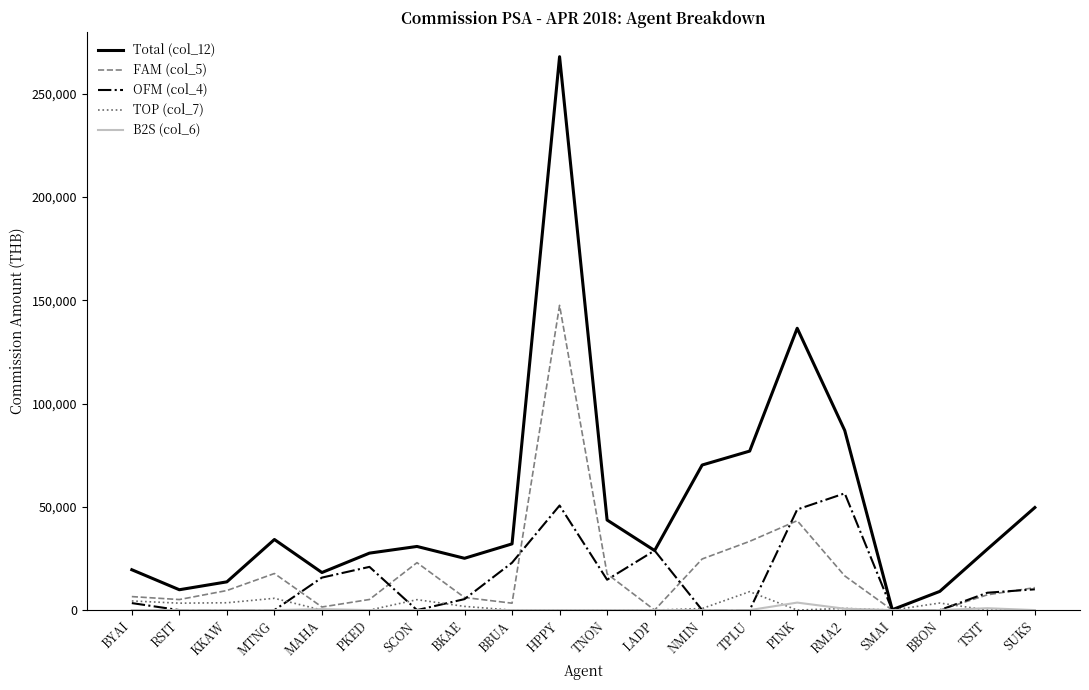

Which series has the widest spread of values?

Total (col_12)